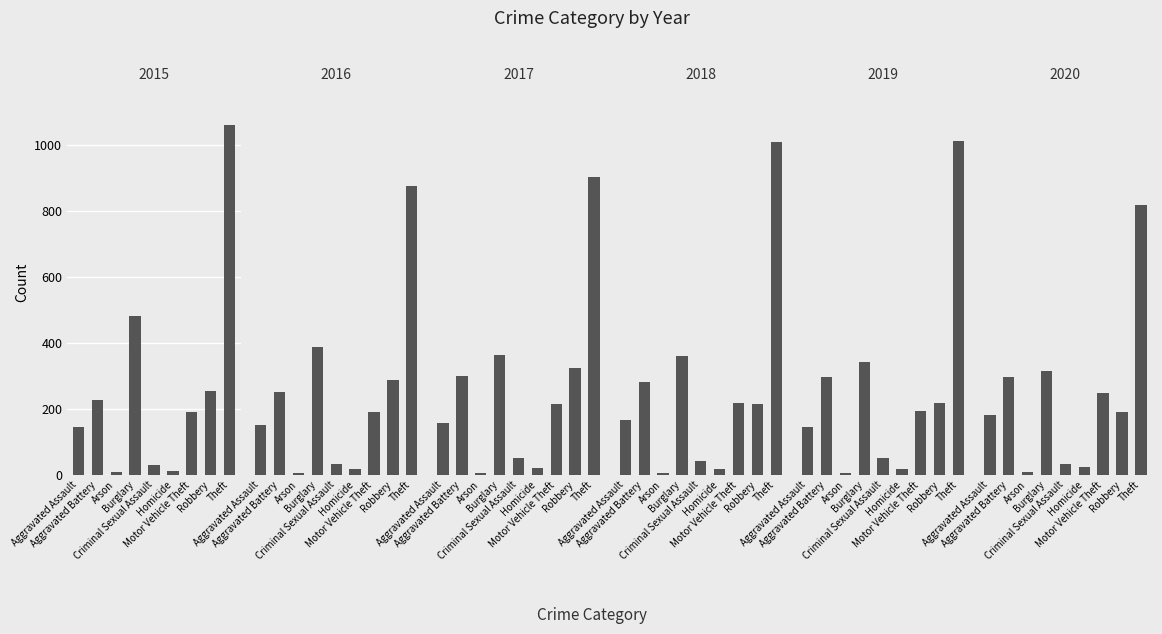

What is the difference between the highest and lowest values at Theft?

243